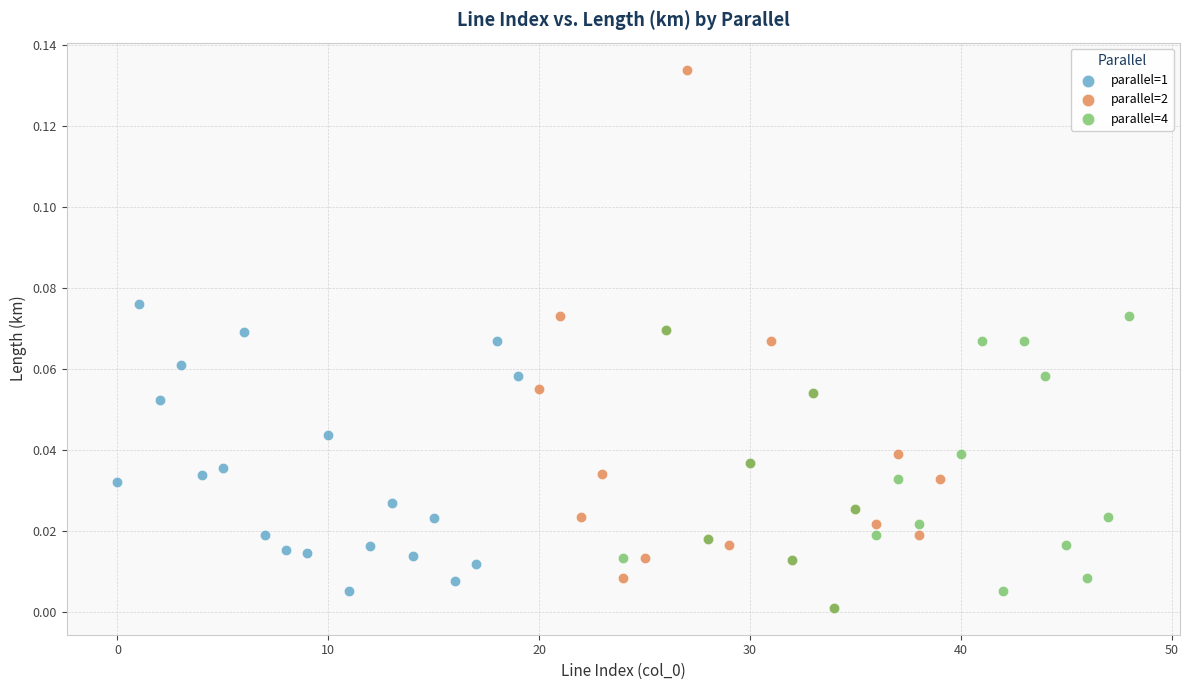

Which series contains the highest Y value?

parallel=2